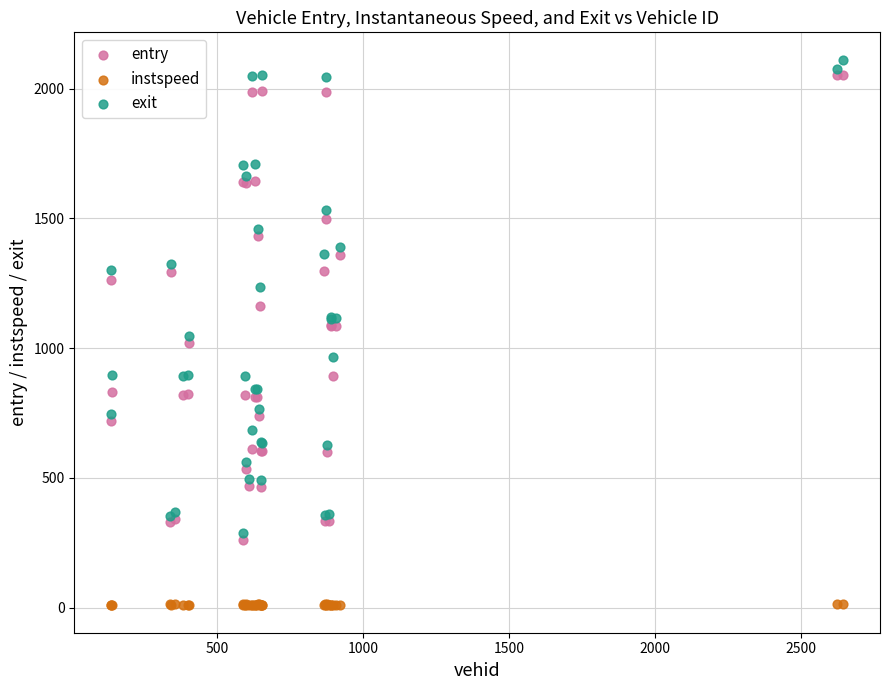

What are all the series names shown in the legend?

entry, instspeed, exit